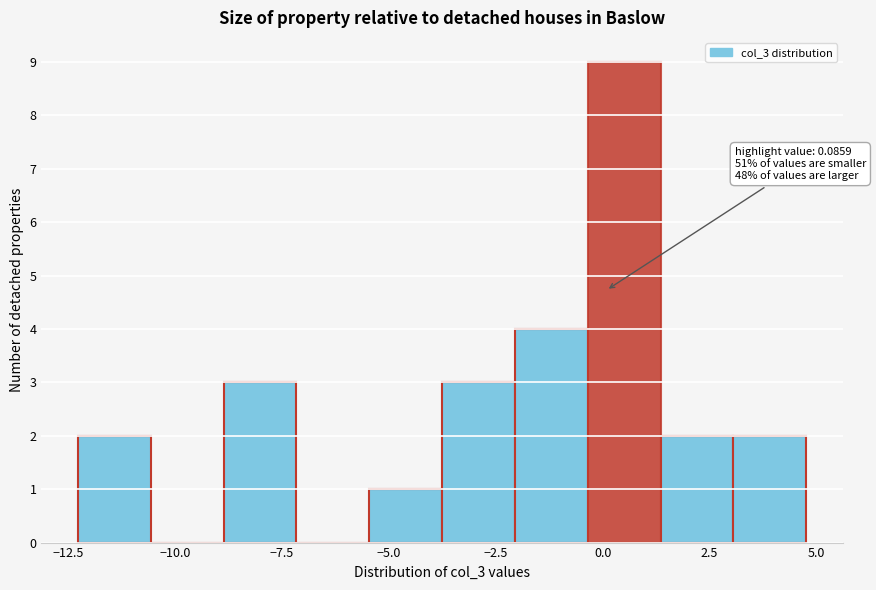

Read against the x-axis, roughly where is the centre of the tallest bar?

0.5